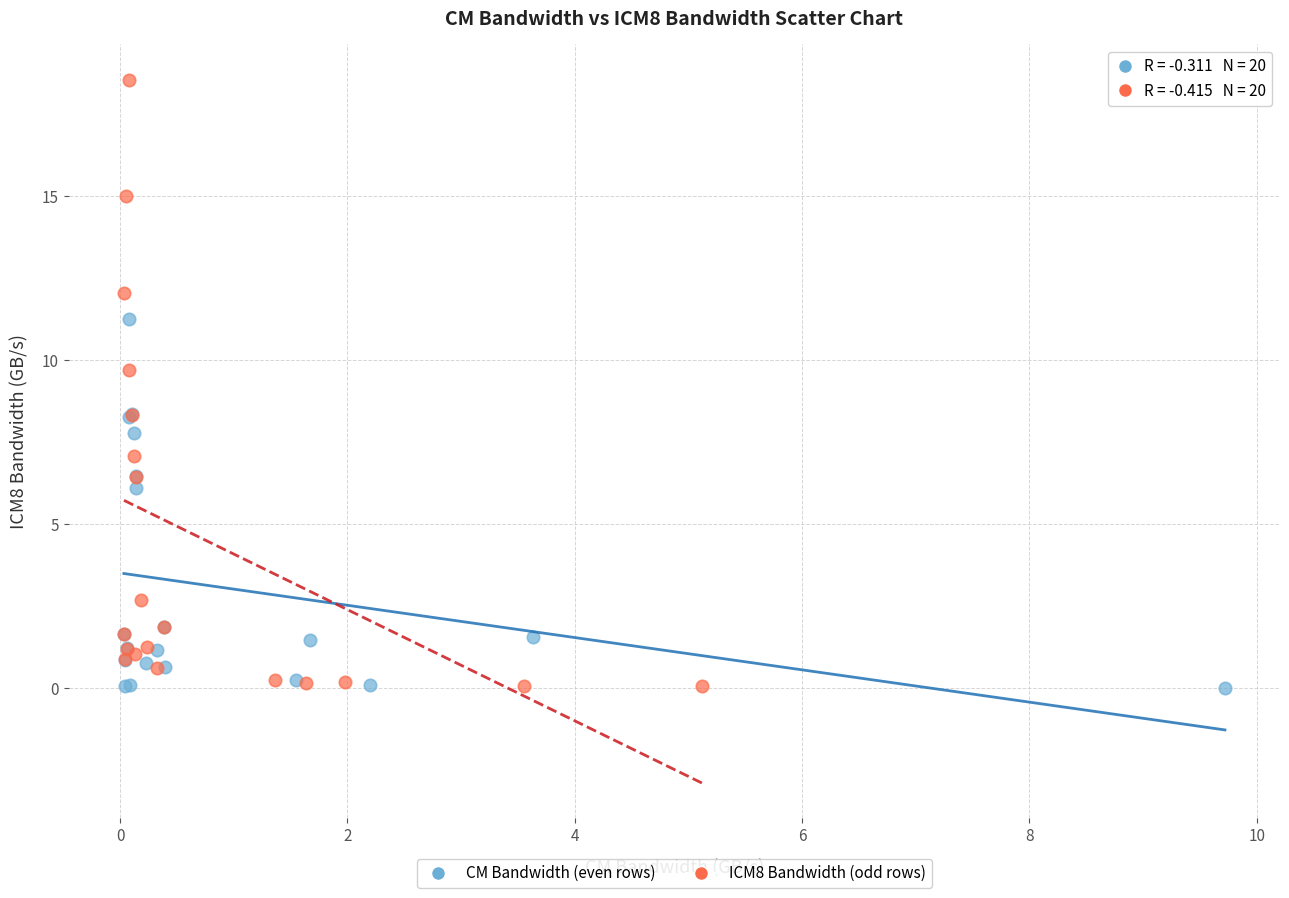

Which series contains the highest Y value?

ICM8 Bandwidth (odd rows)